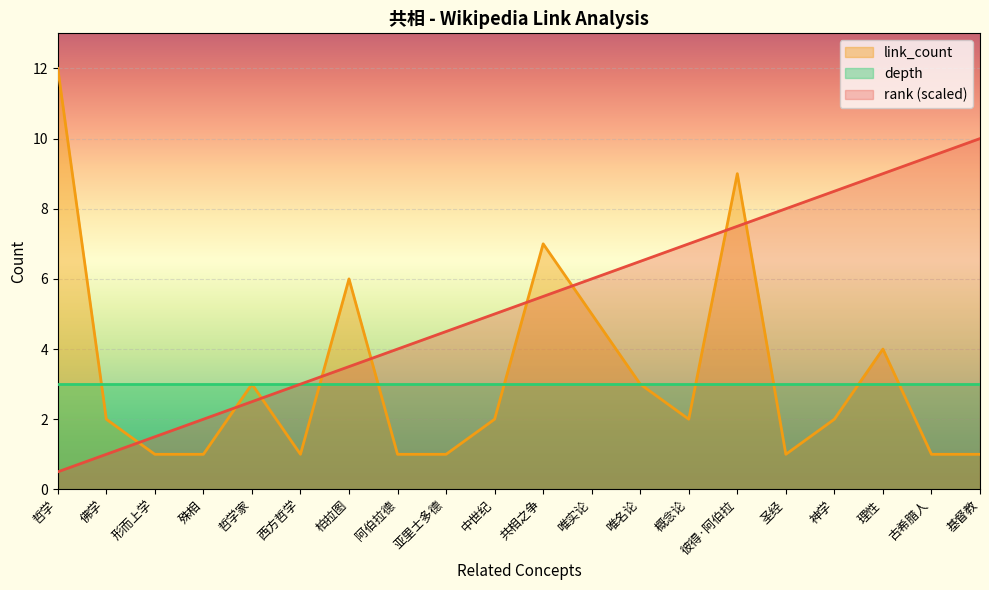

How many categories are shown in the chart?

20